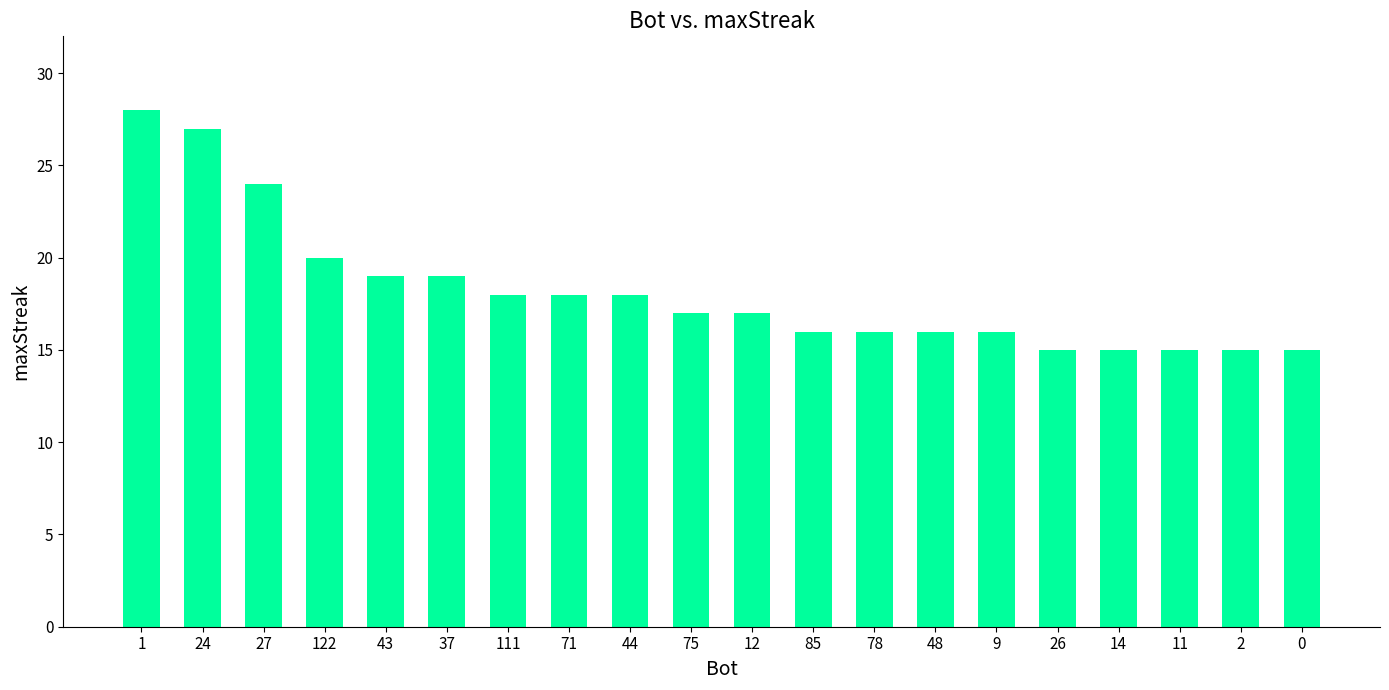

What is the sum of all values?

364